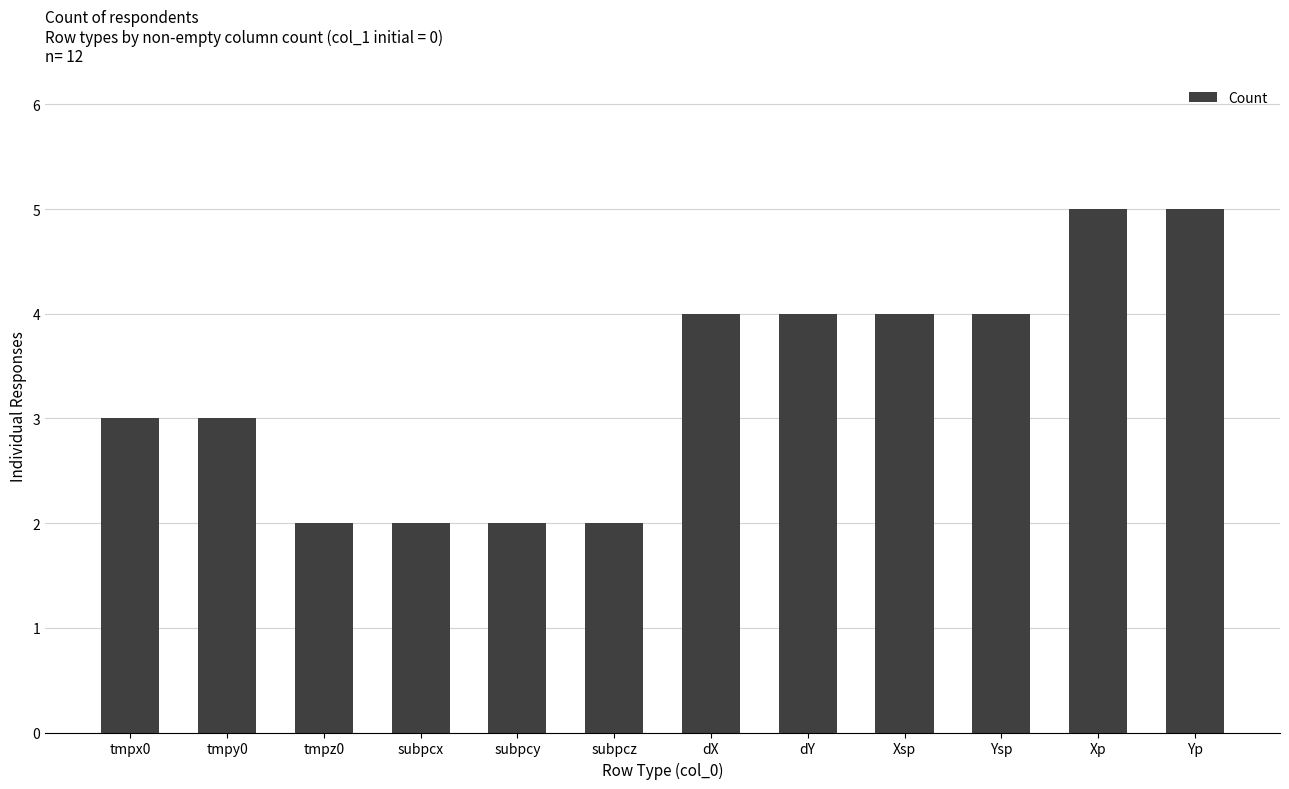

How many values are between 2 and 4?

10